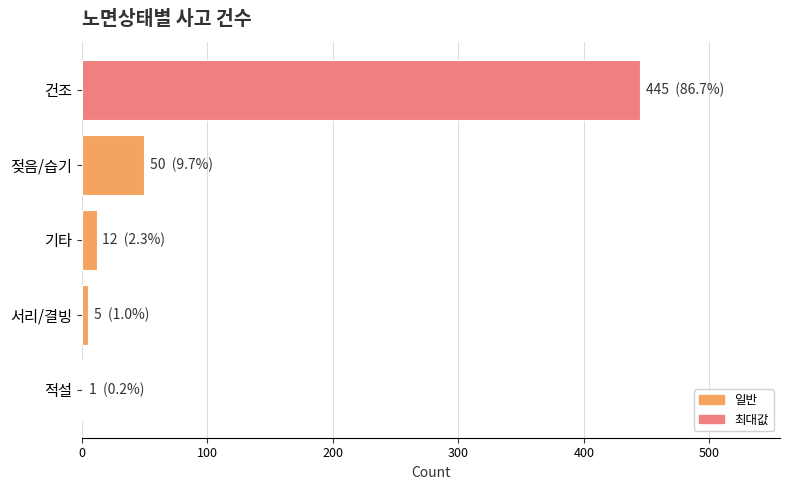

At which label is the value closest to 223?

젖음/습기